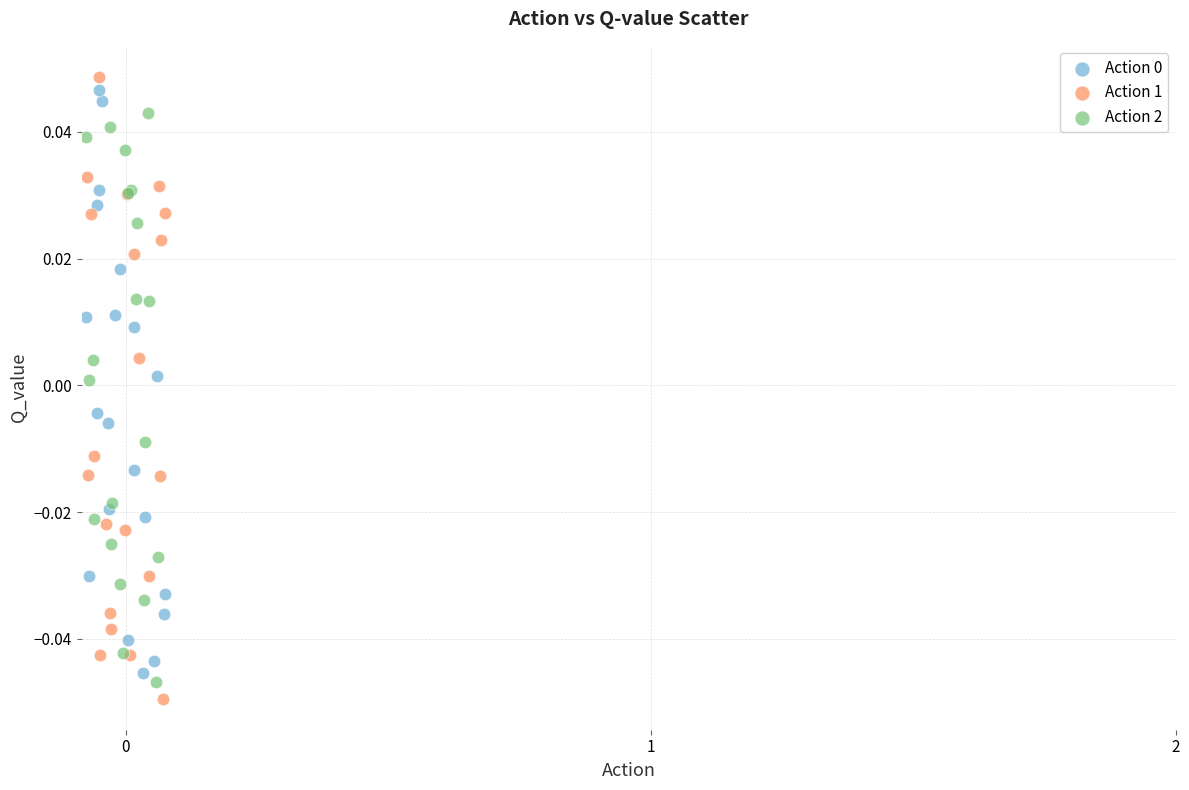

Which series reaches the minimum Y coordinate?

Action 1